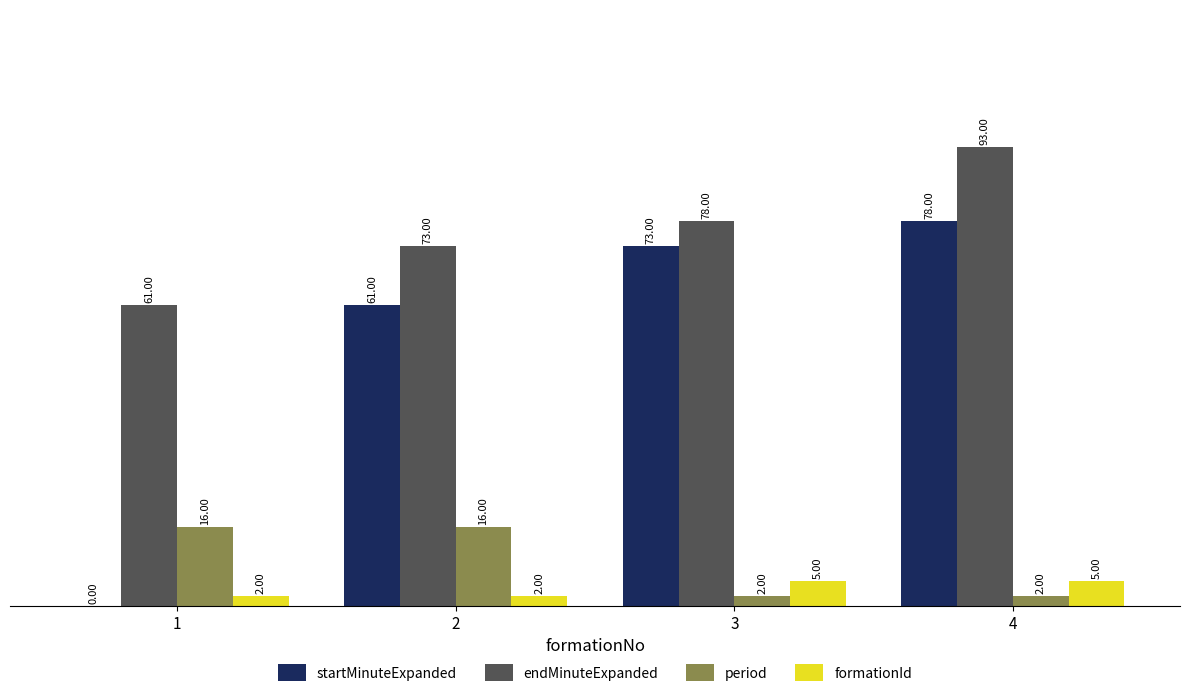

Which series has the largest total across all categories?

endMinuteExpanded